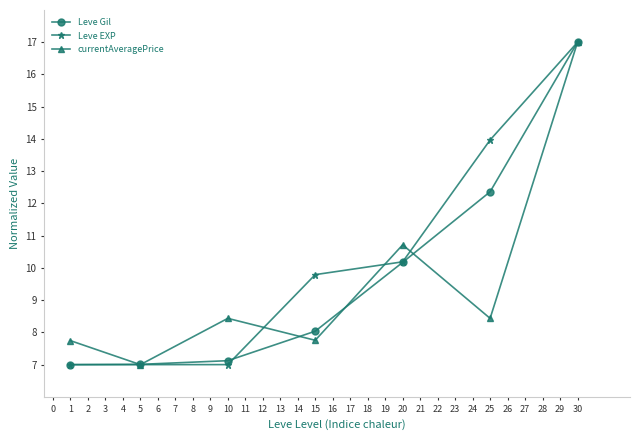

What is the total value across all series at 1?

21.7